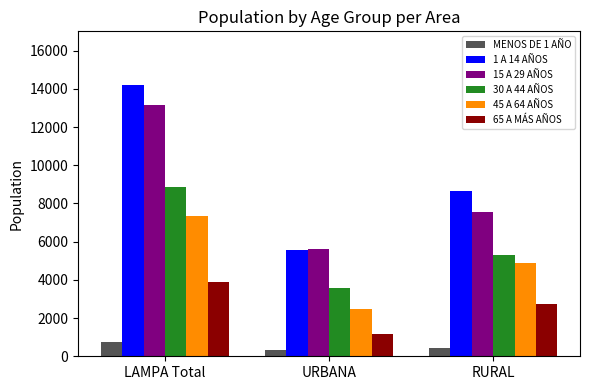

What is the minimum value for 15 A 29 AÑOS?

5617